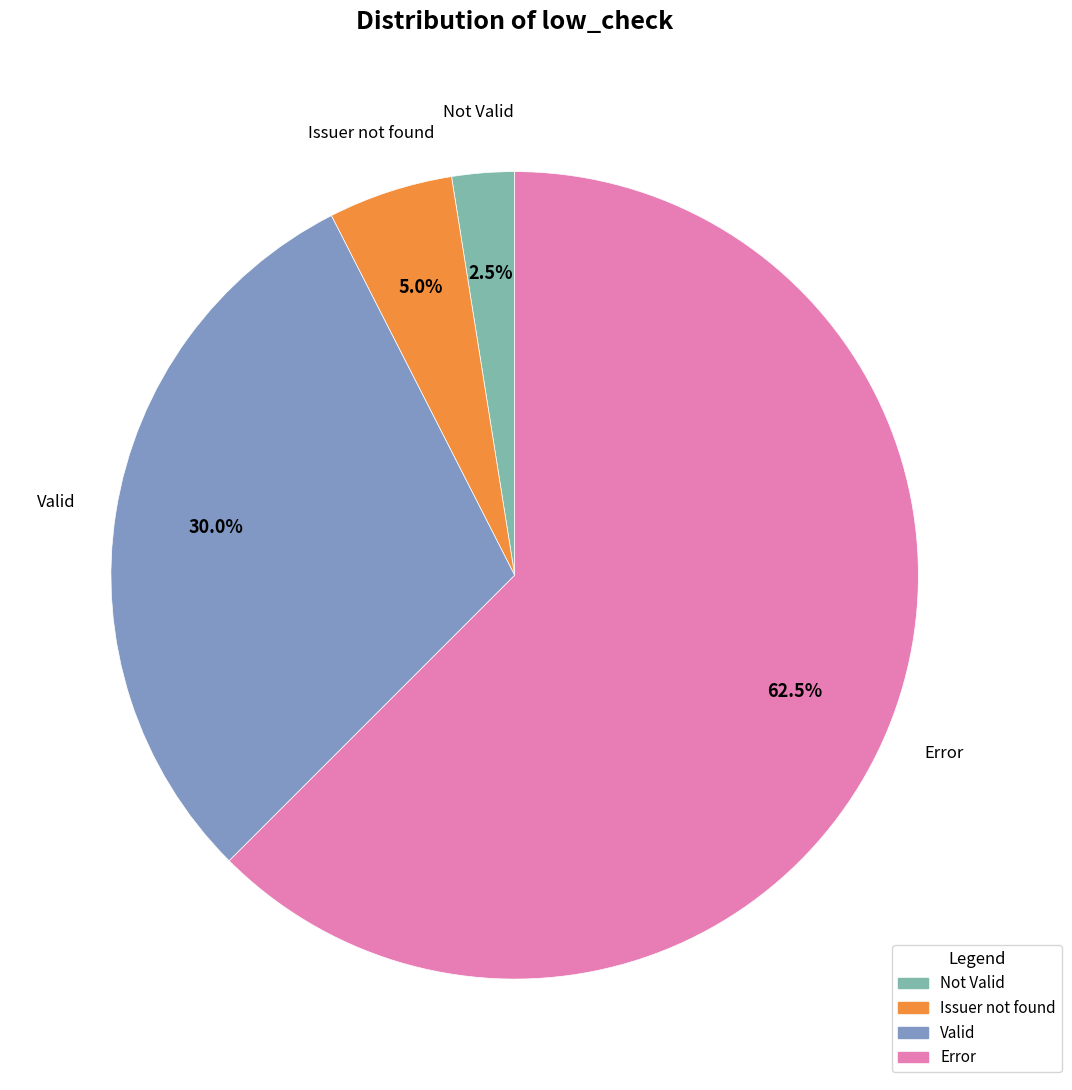

What portion of the pie excludes Valid?

70.0%